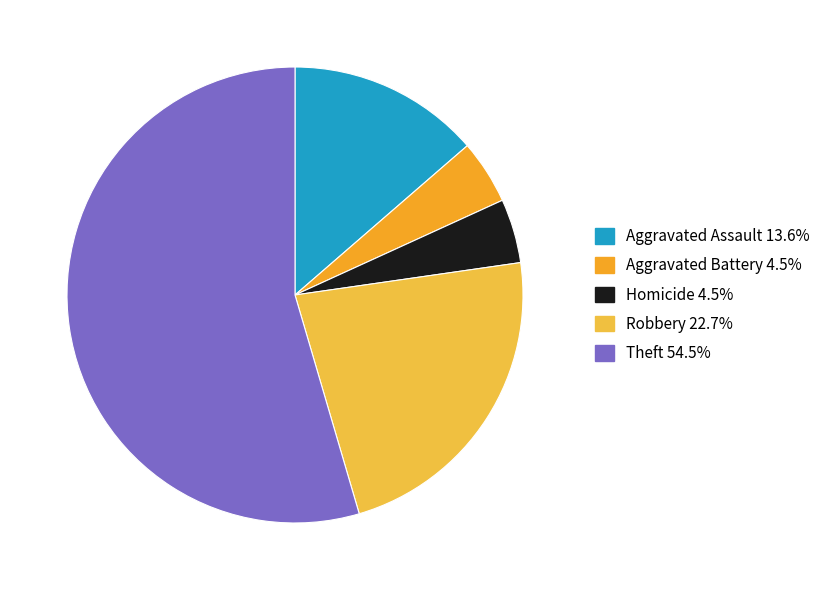

How many slices are in this pie chart?

5